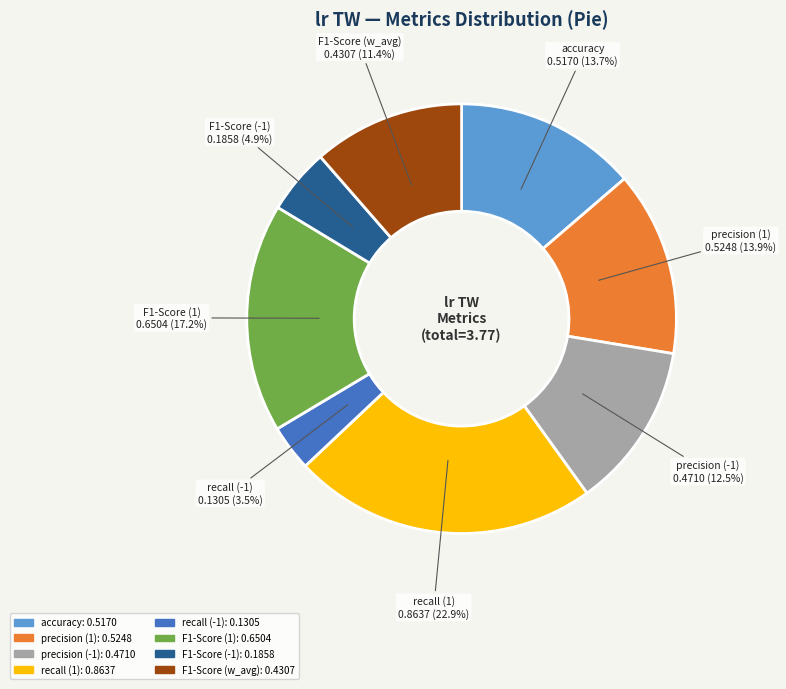

True or false: F1-Score (-1) accounts for 5% of the total.

True